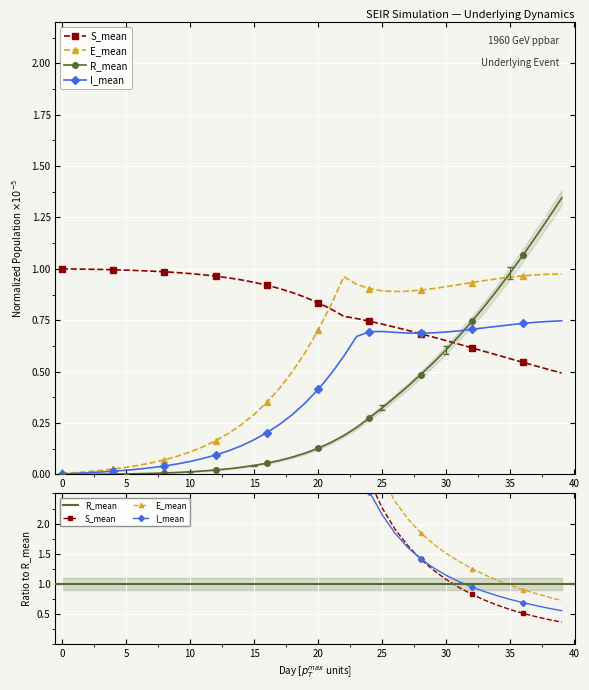

At 38, list the series in order from largest to smallest.

R_mean, E_mean, I_mean, S_mean